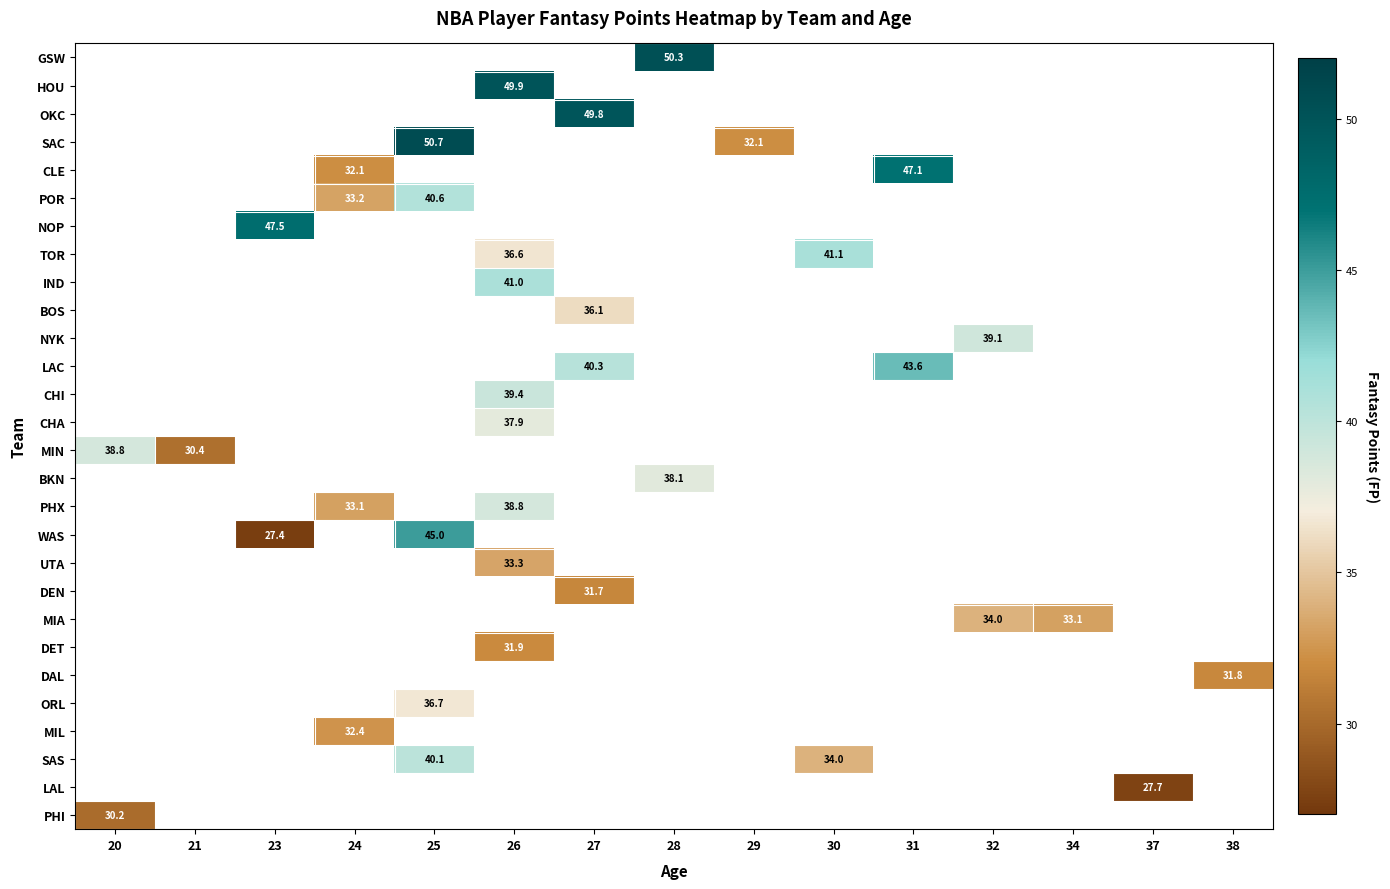

The value of TOR at 26 is 64.3. True or false?

False